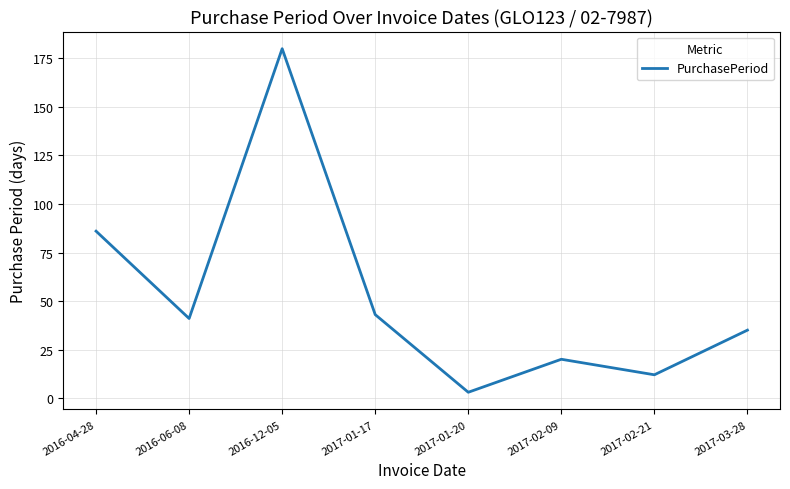

What position from the right is 2017-02-09?

3